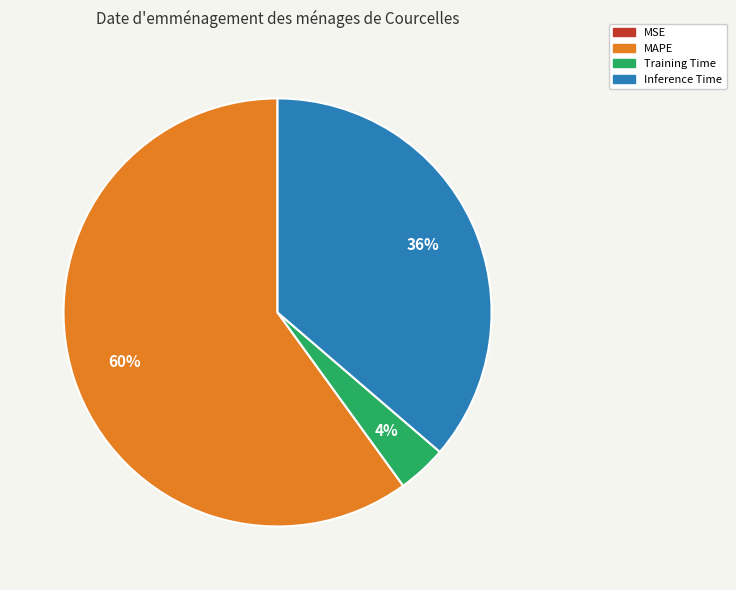

What is the largest slice in the pie chart?

MAPE